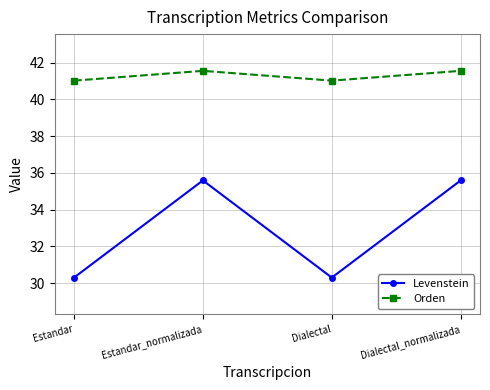

Is the value of Orden at Dialectal greater than the value of Levenstein at Estandar_normalizada?

Yes